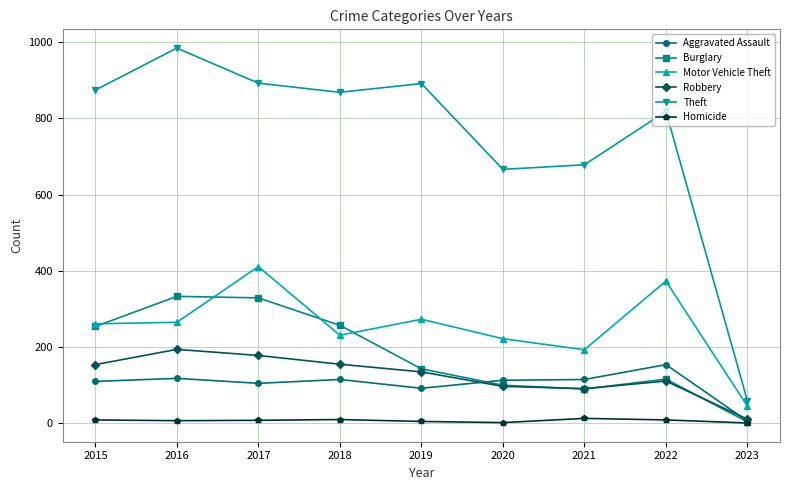

At which category does the chart reach its peak across all series?

2016